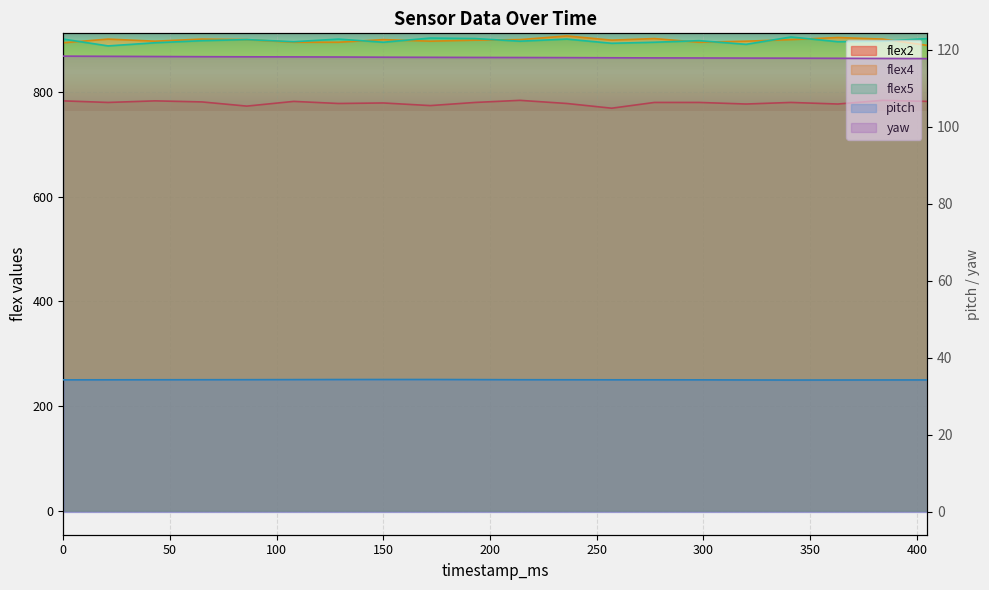

Reading right to left, what are all the values shown in this chart?

pitch: 34.3	34.3	34.2	34.2	34.3	34.3	34.3	34.3	34.3	34.3	34.4	34.4	34.4	34.4	34.4	34.3	34.3	34.3	34.3	34.3
yaw: 117.7	117.7	117.8	117.8	117.8	117.8	117.9	117.9	117.9	118.0	118.0	118.0	118.0	118.1	118.1	118.2	118.2	118.2	118.3	118.3
flex2: 782.0	784.0	777.0	780.0	777.0	780.0	780.0	769.0	778.0	784.0	780.0	774.0	779.0	778.0	782.0	773.0	781.0	783.0	780.0	783.0
flex4: 889.0	901.0	904.0	900.0	897.0	895.0	902.0	899.0	907.0	900.0	899.0	897.0	900.0	895.0	895.0	900.0	901.0	897.0	901.0	894.0
flex5: 902.0	897.0	896.0	905.0	891.0	898.0	895.0	893.0	901.0	897.0	902.0	903.0	895.0	901.0	896.0	900.0	898.0	894.0	888.0	901.0